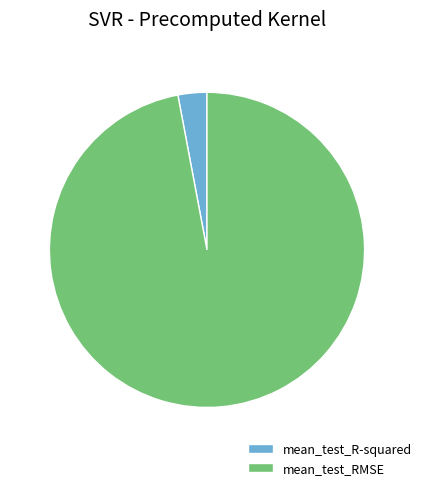

Do mean_test_RMSE and mean_test_R-squared together represent more than half of the pie?

Yes